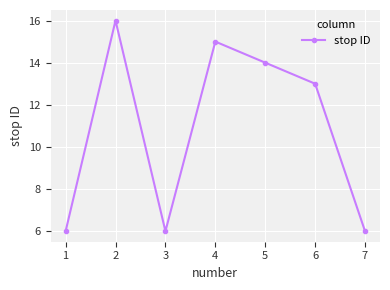

Reading left to right, what are all the values shown in this chart?

1=6	2=16	3=6	4=15	5=14	6=13	7=6